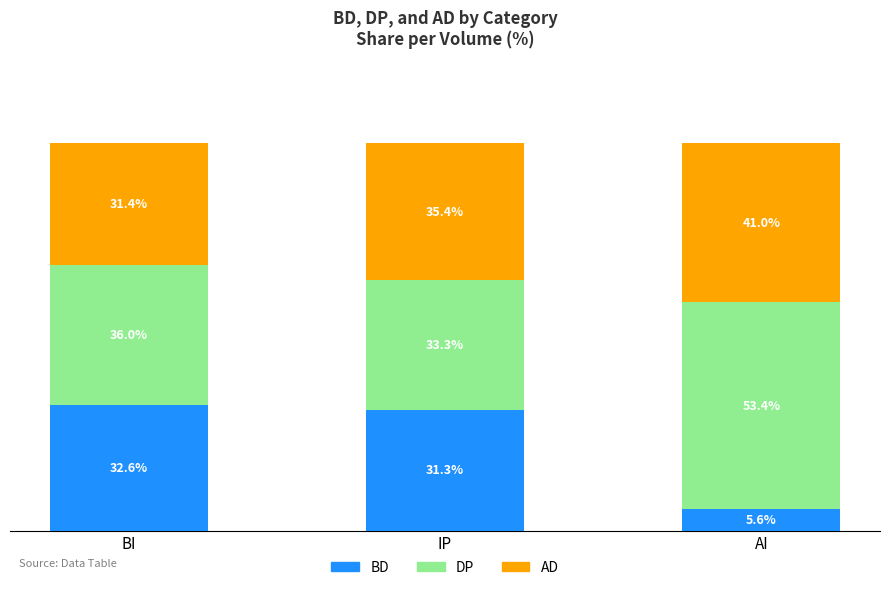

Are the bars horizontal?

No